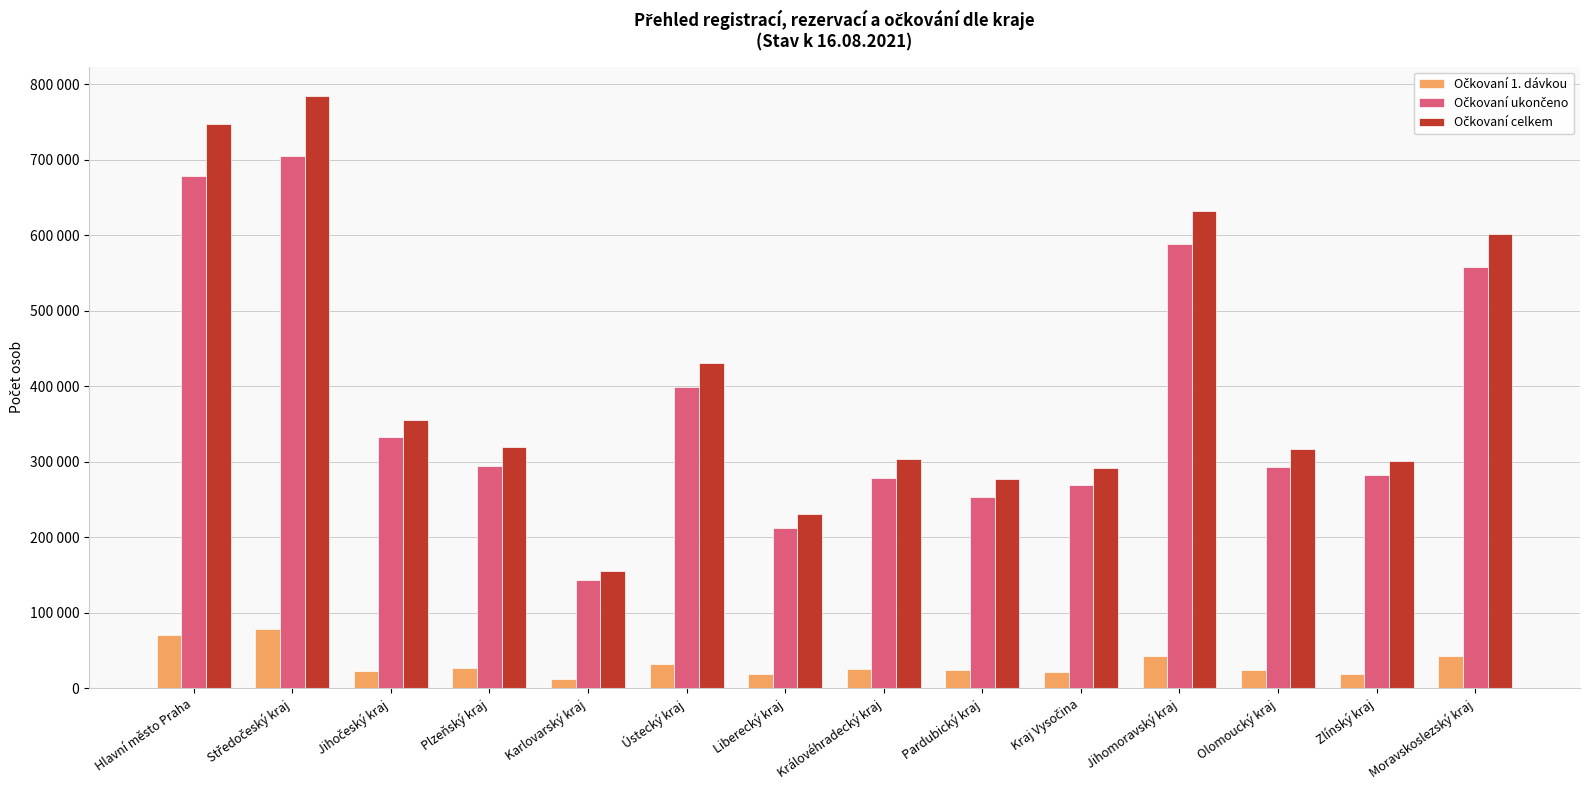

What is the value of the Očkovaní ukončeno bar at the 1st from the left?

677972